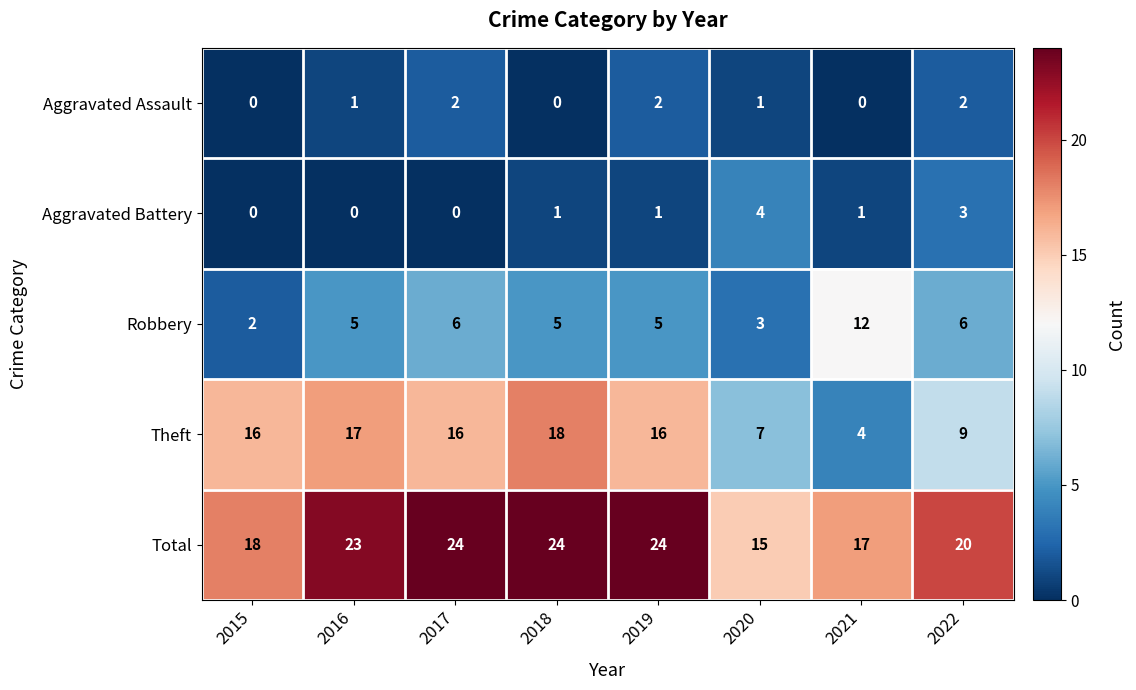

At how many categories does at least one series exceed 13?

8